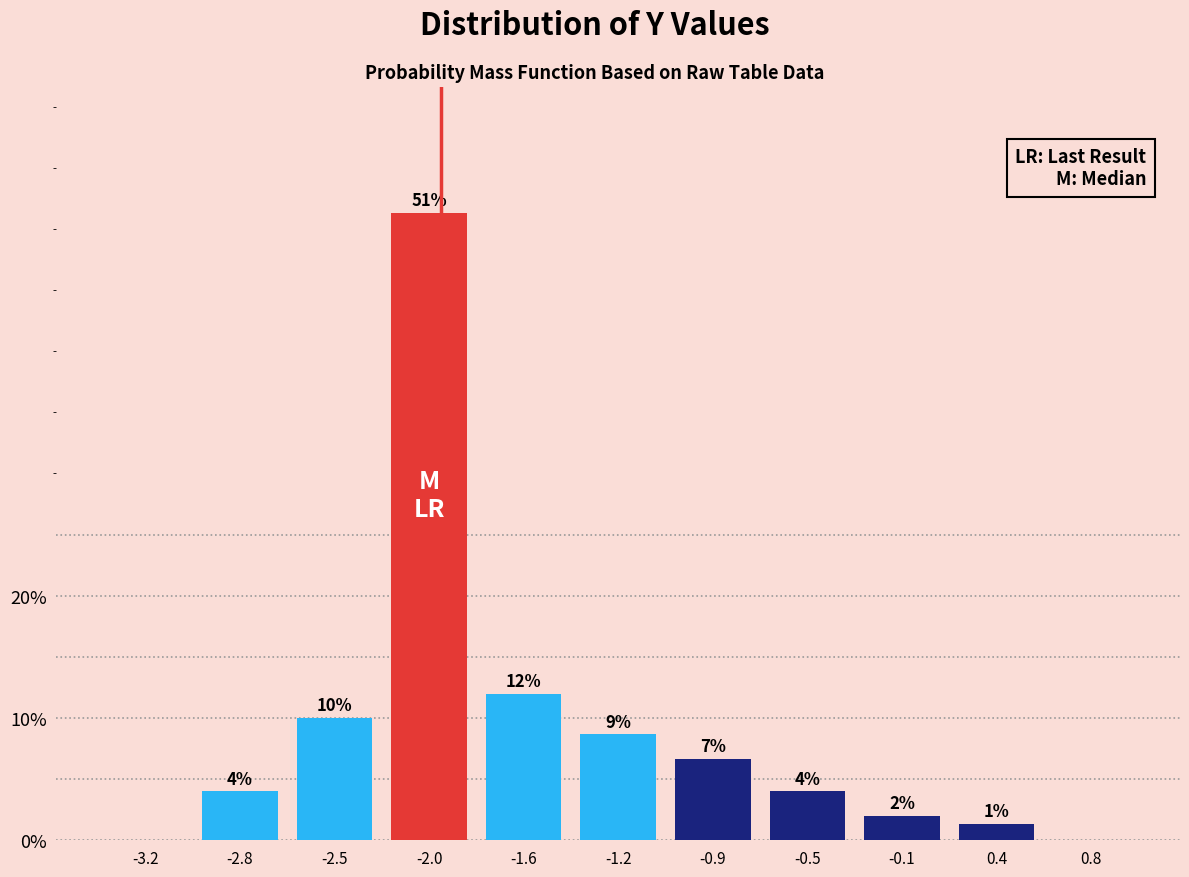

At which category does the chart reach its peak across all series?

-2.0